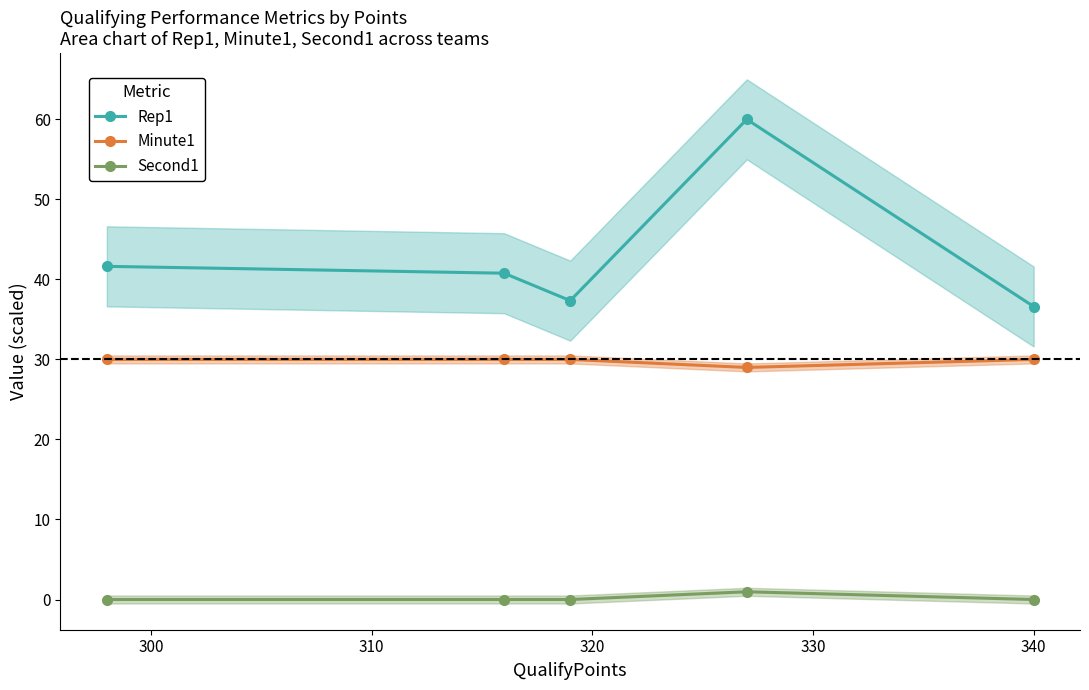

What is the minimum value for Minute1?

29.0